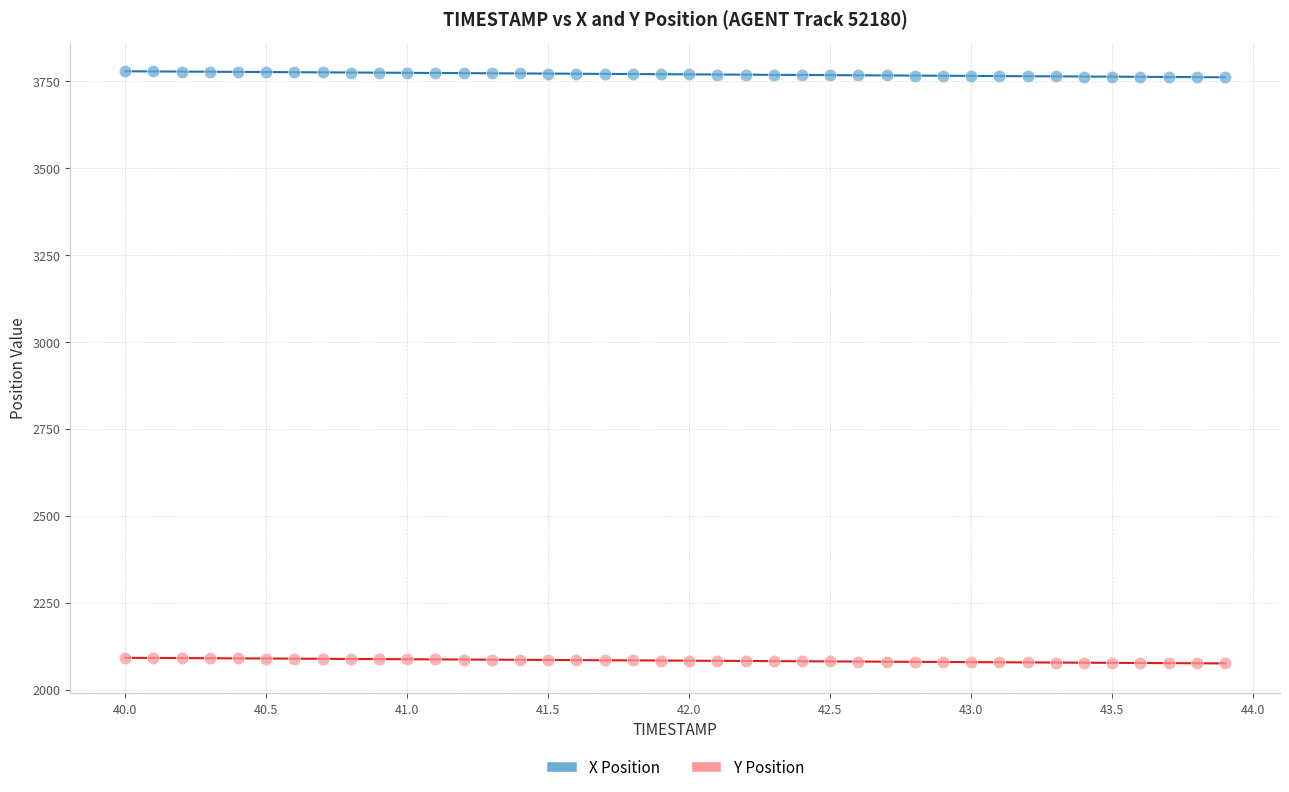

Which series contains the highest Y value?

X Position